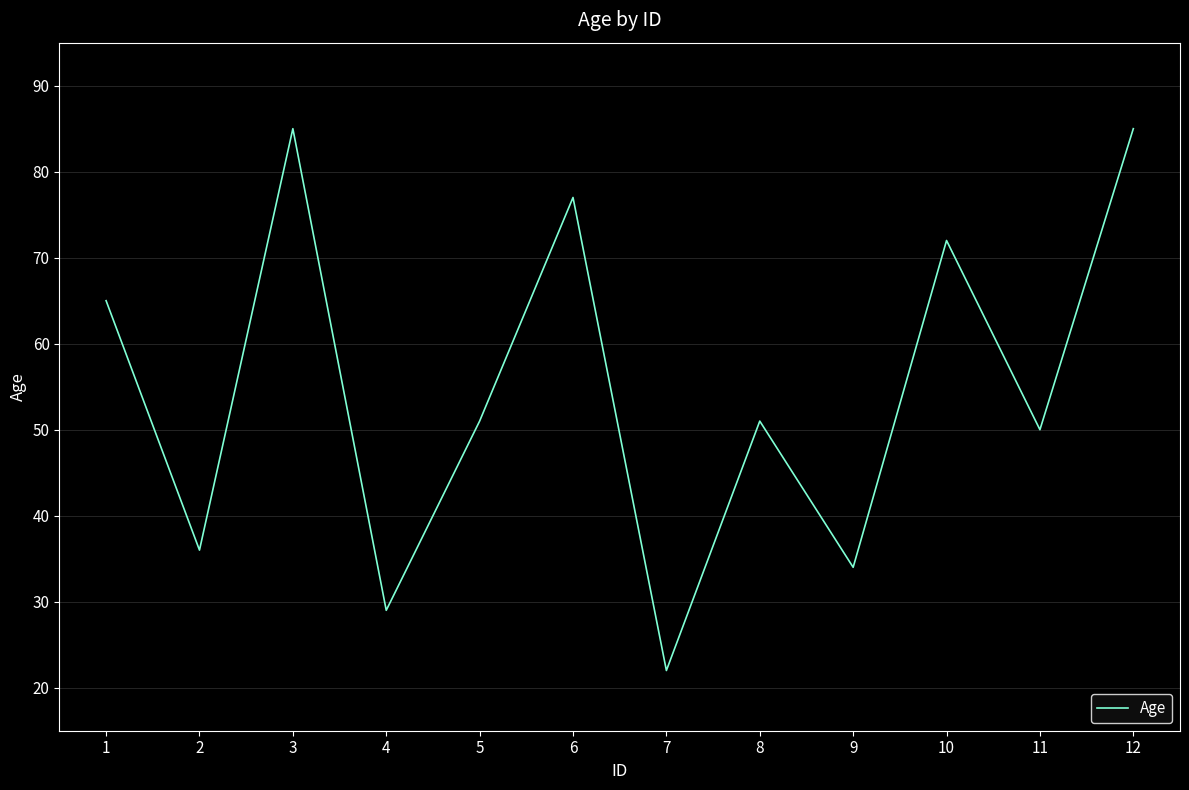

What is the difference between the maximum and minimum values?

63